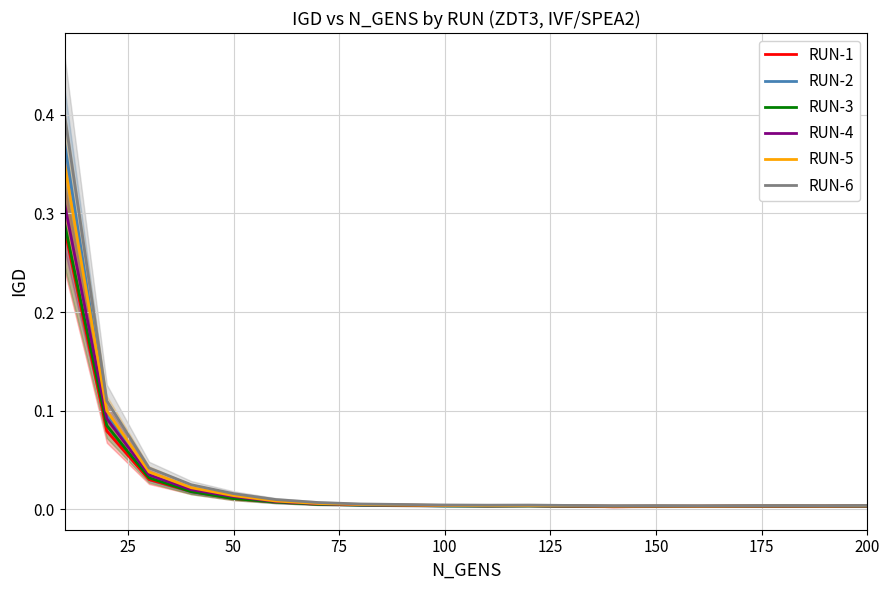

In RUN-5, how many points are lower than both neighbors (excluding endpoints)?

4